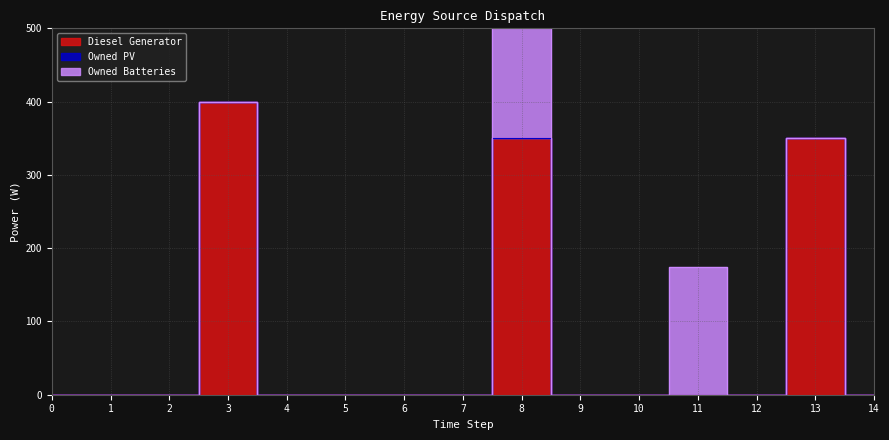

How many lines are shown in the chart?

3